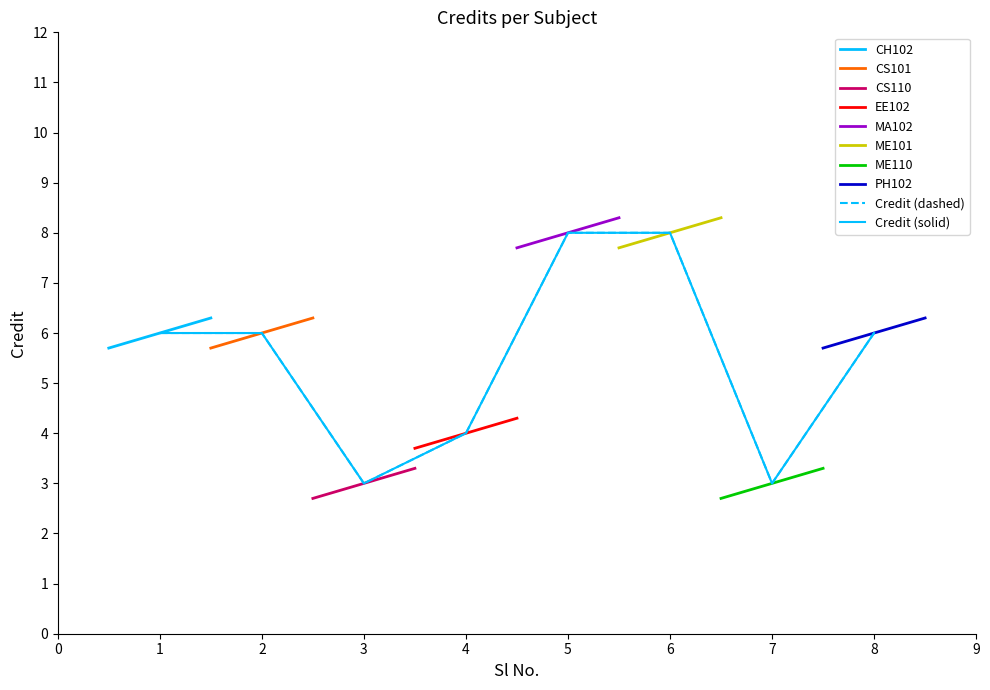

What is the sum of all values?

44